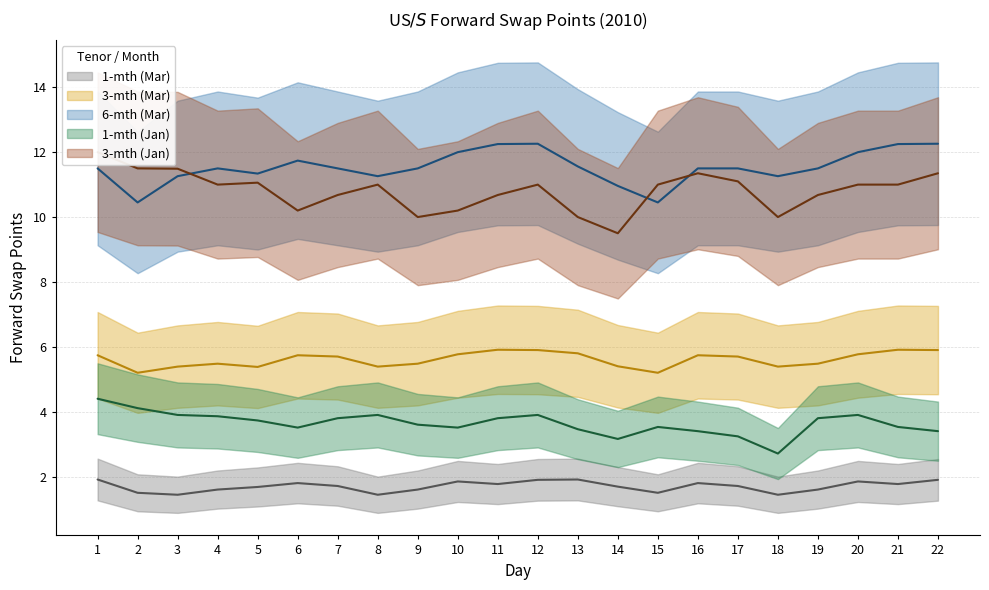

What is the sum of the 1-mth (Jan) values at 15 and 19?

7.3